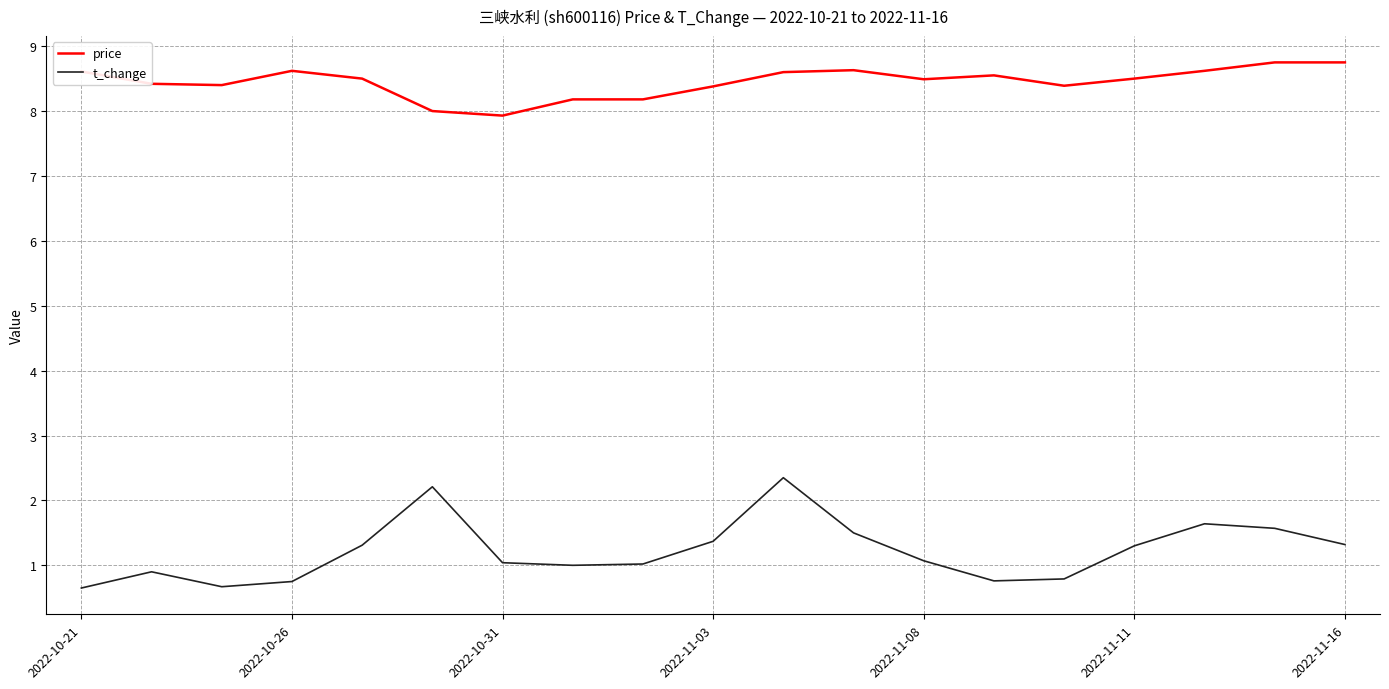

What are all the series names shown in the legend?

price, t_change